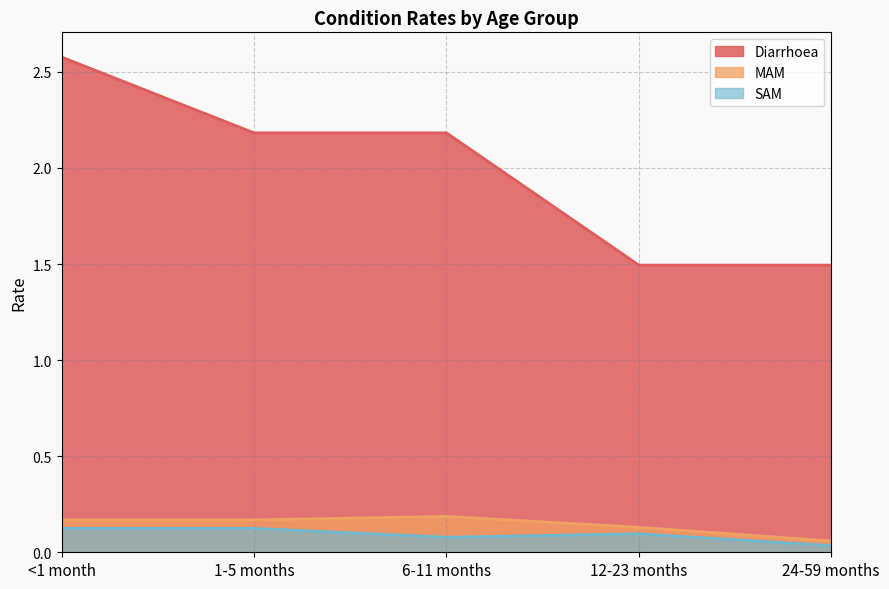

The SAM series shows 0.1 at 1-5 months. True or false?

True